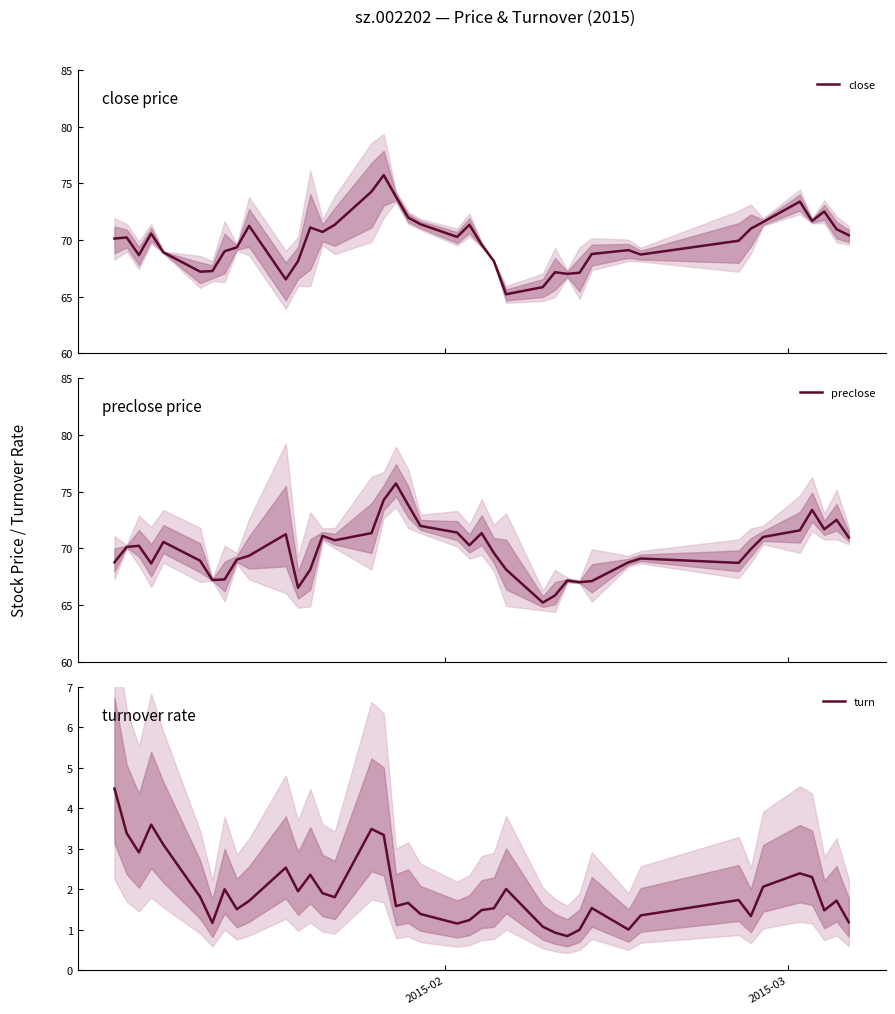

How many distinct data groups are displayed?

3